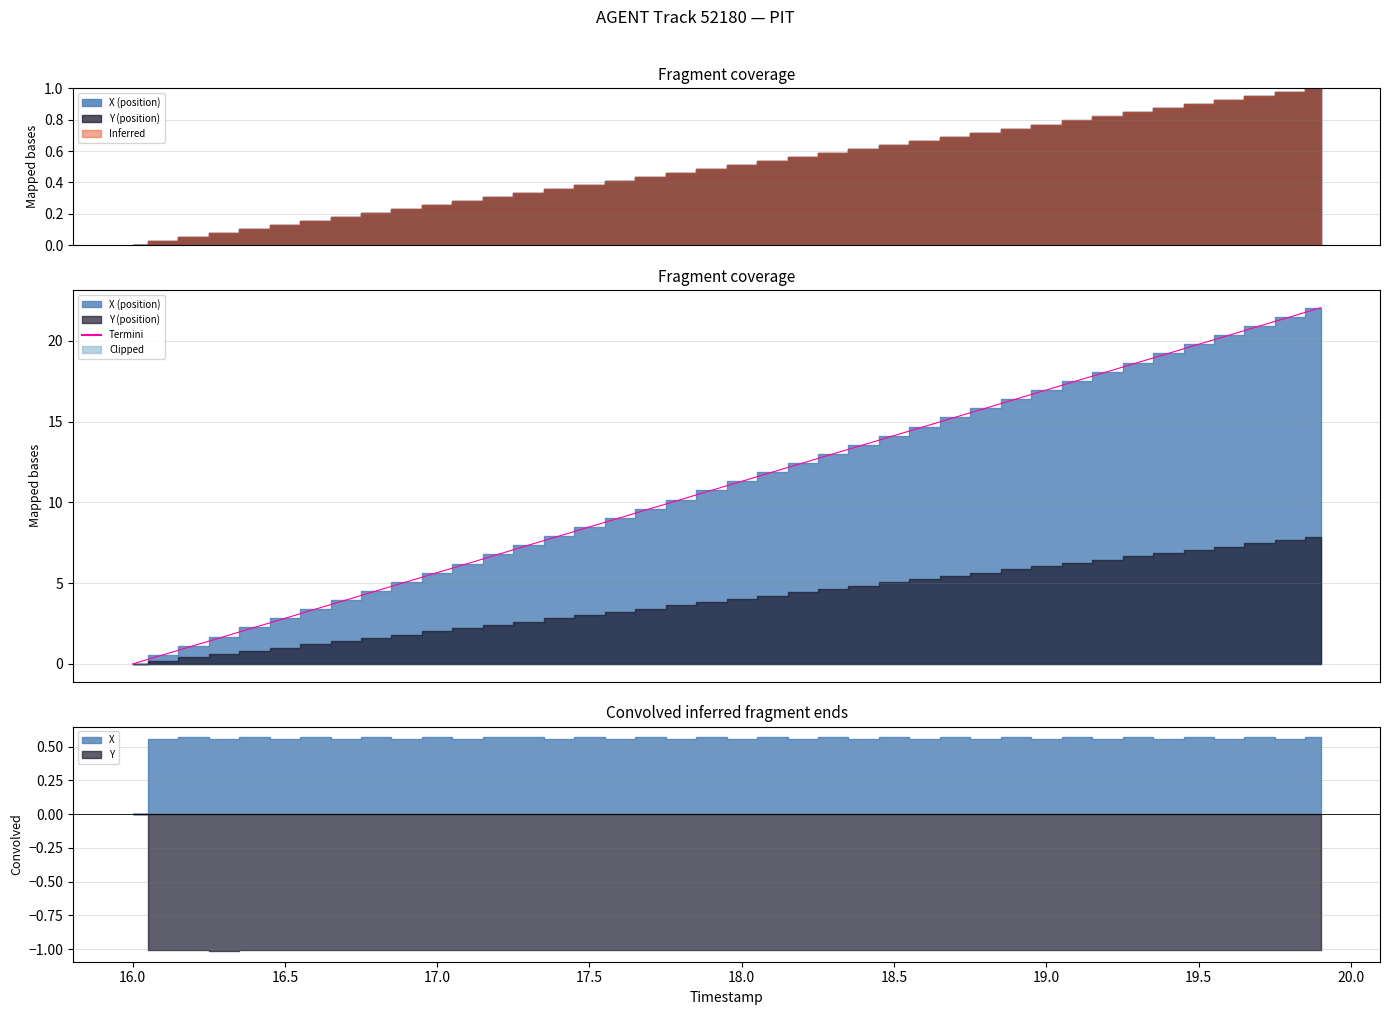

The chart shows a value of 9.4 at 18.5. True or false?

False